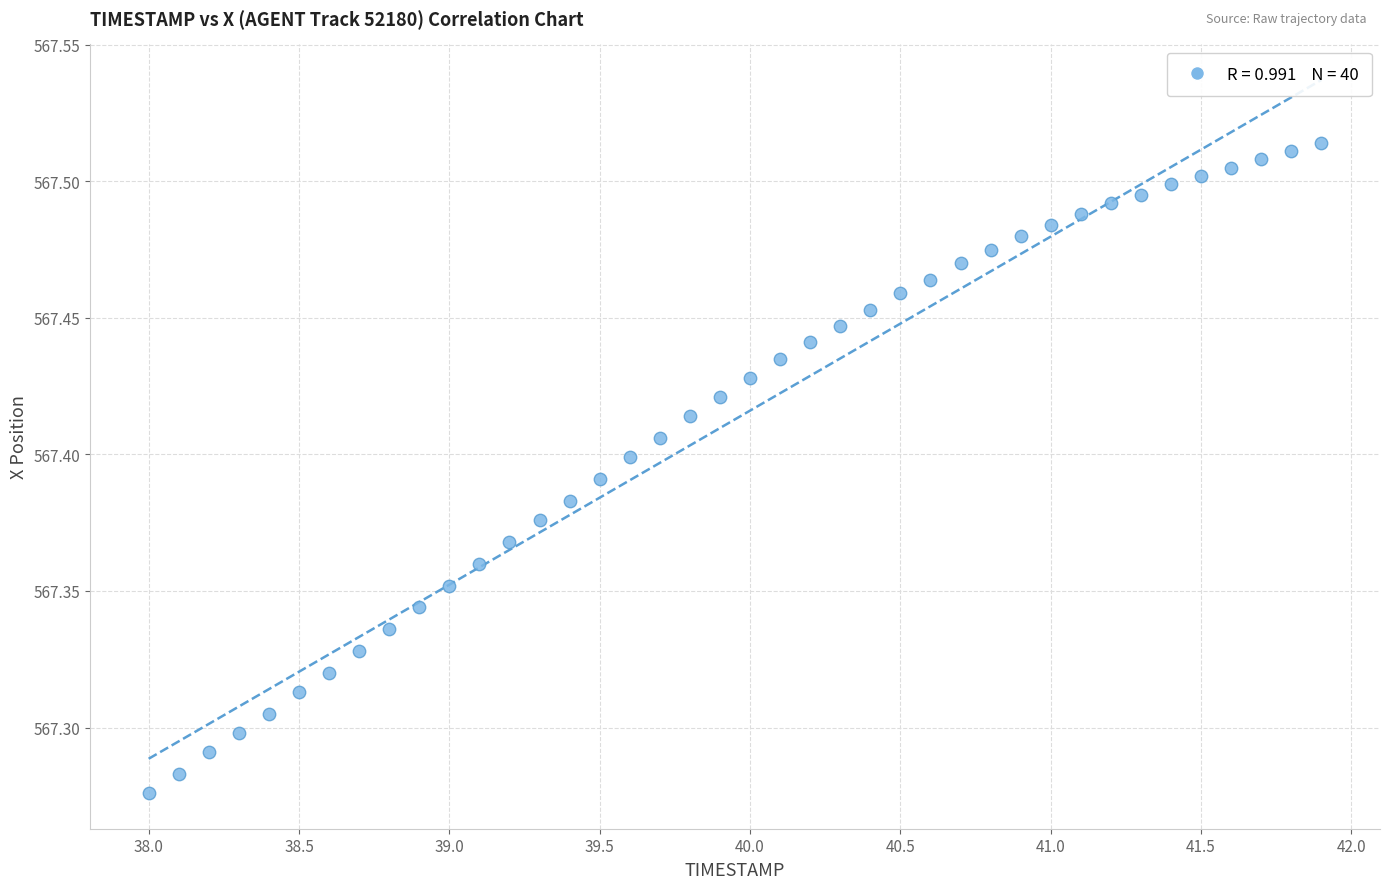

What is the range of X values (max minus min)?

3.9